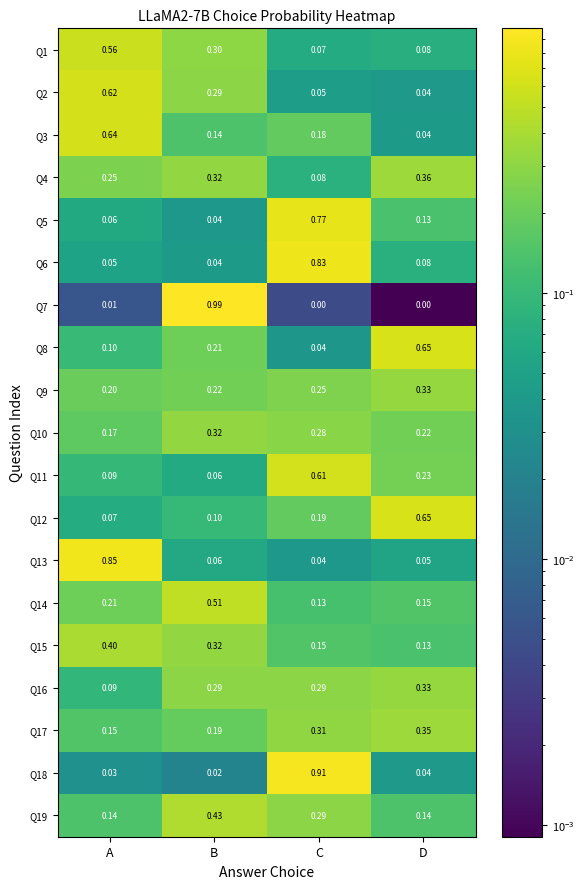

At which label is Q17 closest to 0?

A